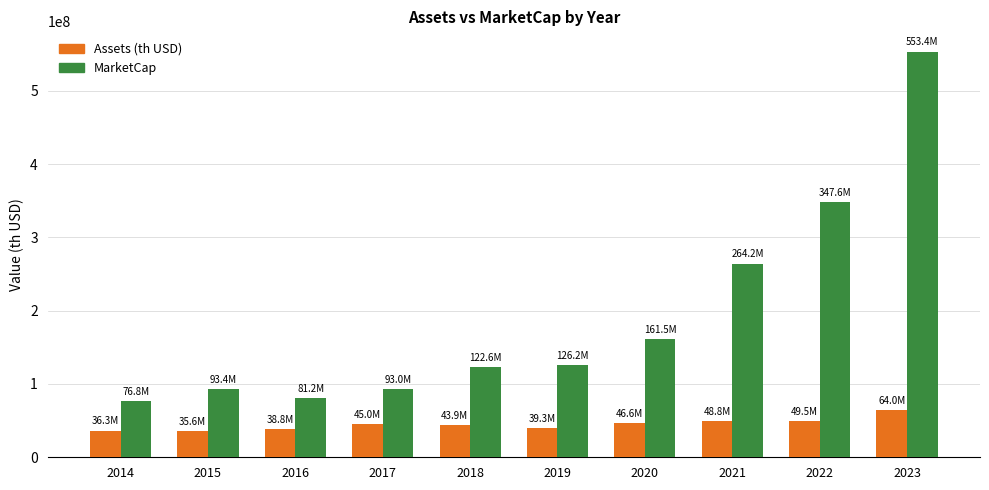

The value of MarketCap at 2016 is 118276858.2. True or false?

False